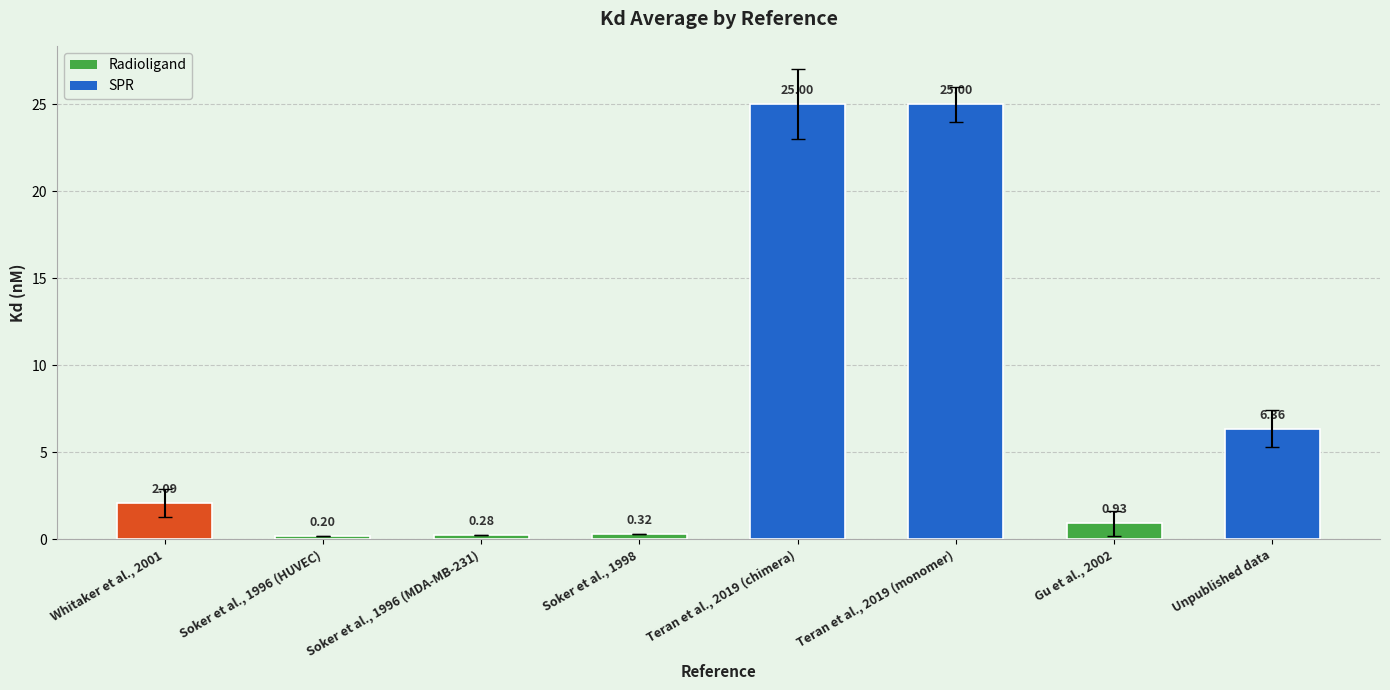

Which has a higher value, Unpublished data or Gu et al., 2002?

Unpublished data